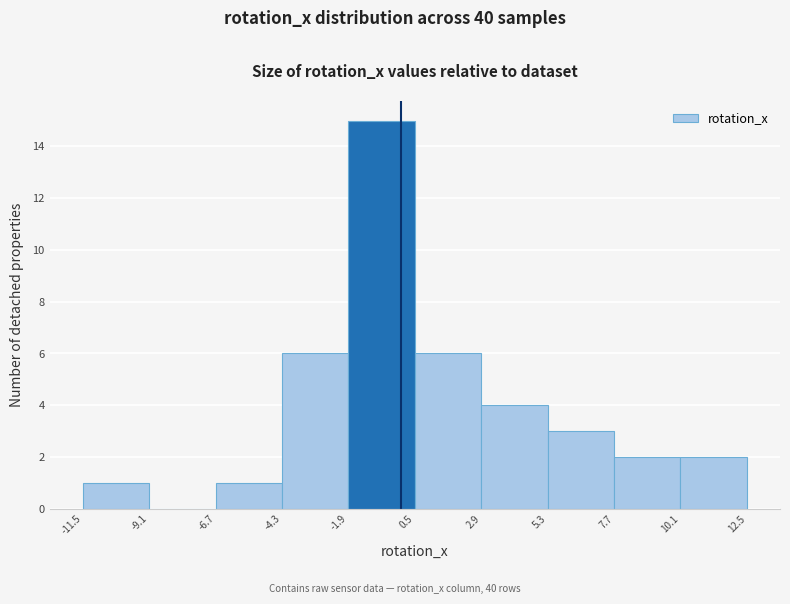

Reading left to right, transcribe this chart: for each bar, give the range it covers on the x-axis and its height. The values are not printed on the chart, so give them approximately, as read against the axis.

-11.5 to -9.1: 1
-9.1 to -6.7: 0
-6.7 to -4.3: 1
-4.3 to -1.9: 6
-1.9 to 0.5: 15
0.5 to 2.9: 6
2.9 to 5.3: 4
5.3 to 7.7: 3
7.7 to 10.1: 2
10.1 to 12.5: 2